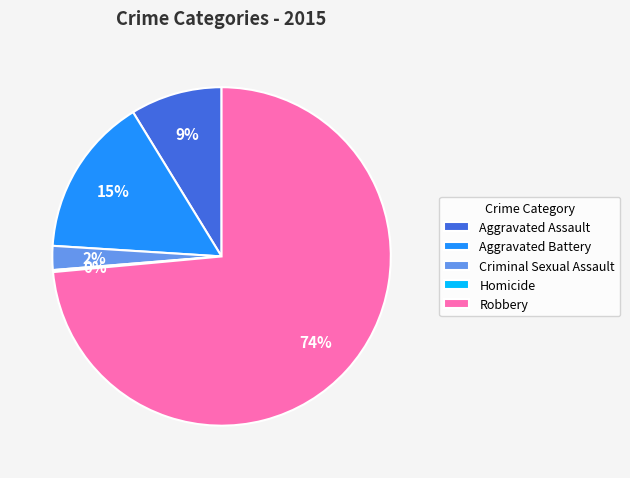

To the nearest percent, what percentage of the pie is Criminal Sexual Assault?

2%